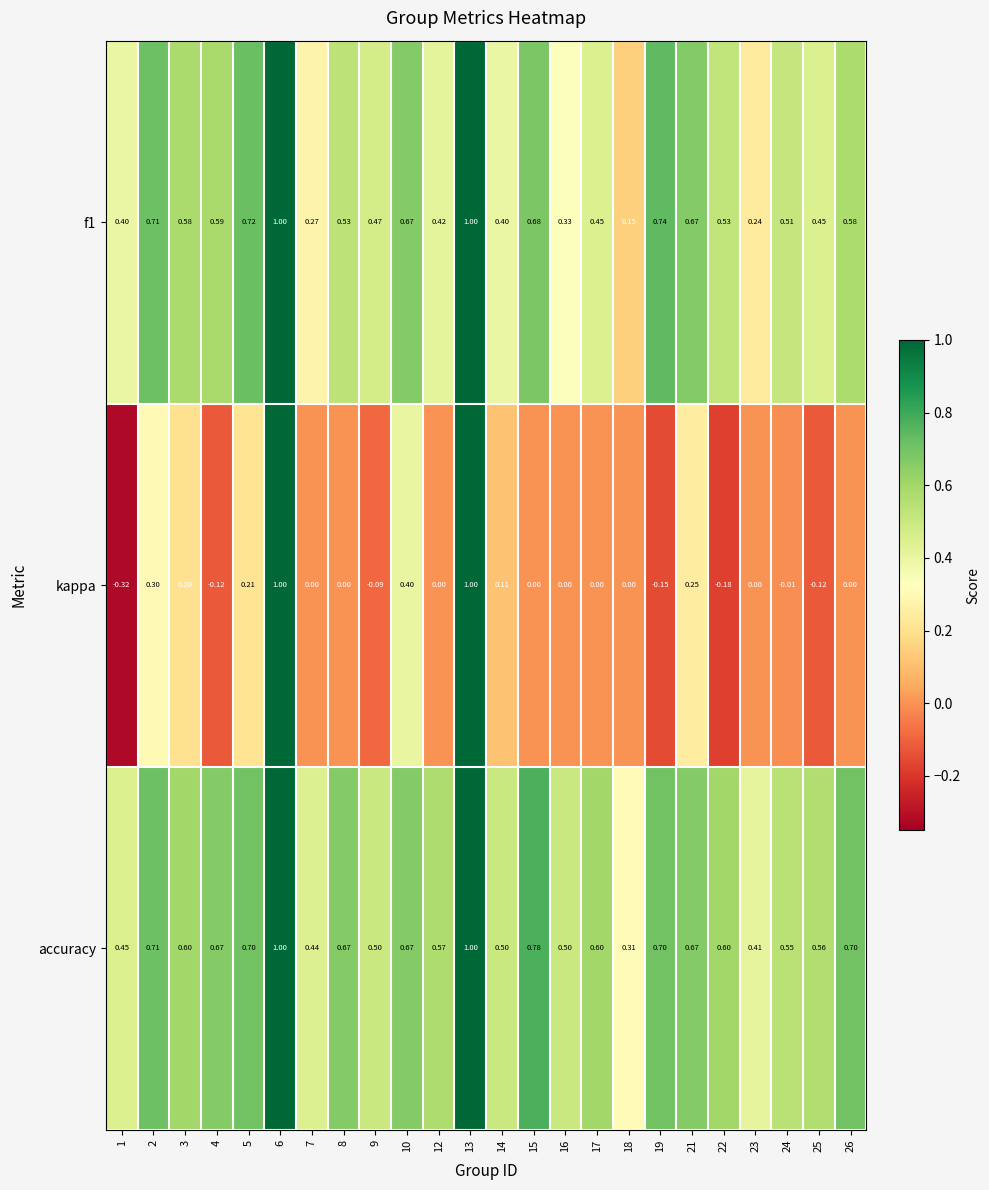

Which series changed the most between 8 and 9?

accuracy